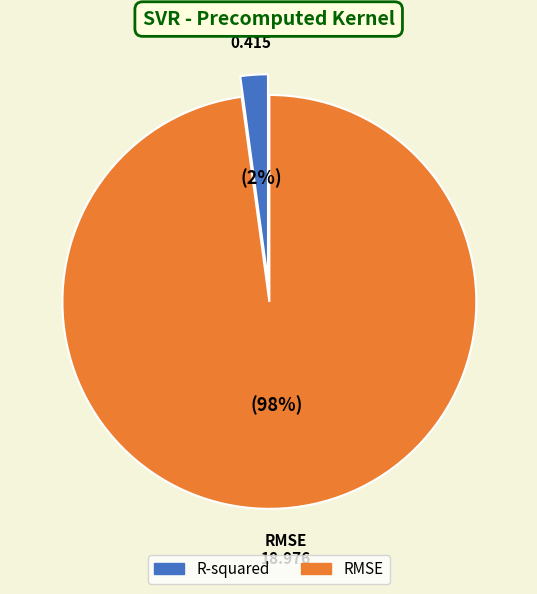

Which slice represents more than half of the pie?

RMSE